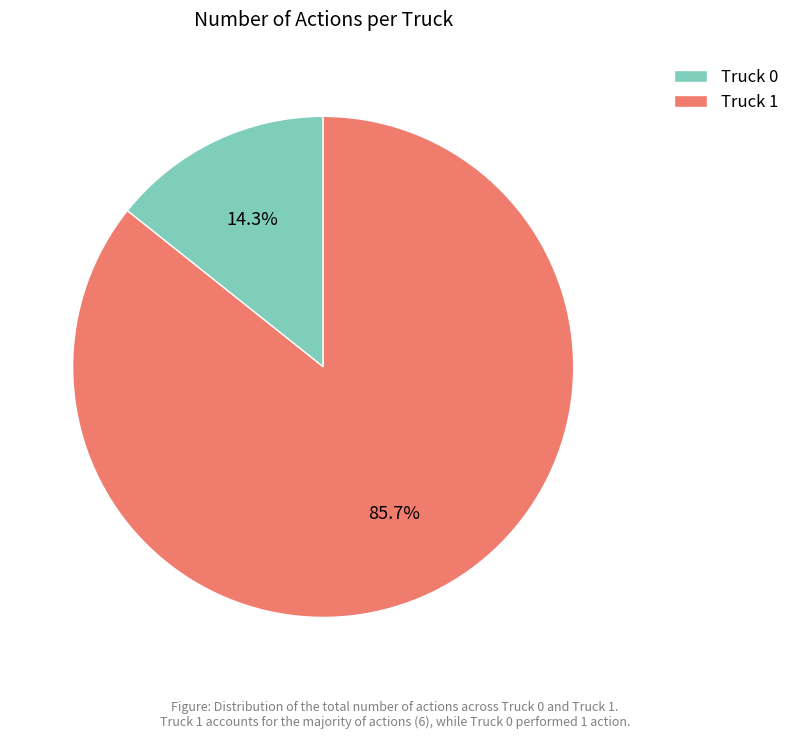

What percentage is the Truck 0 slice, to the nearest percent?

14%